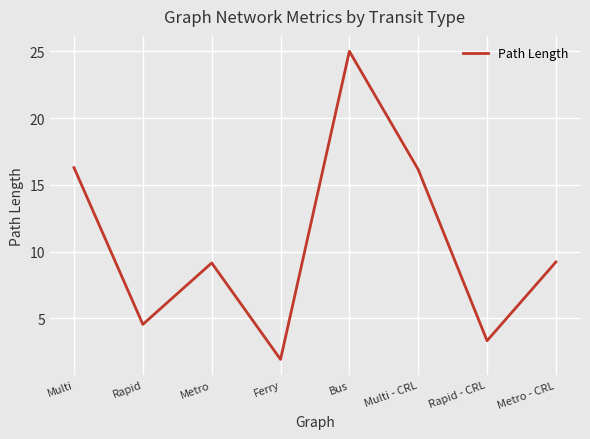

Where is the first local maximum?

Metro